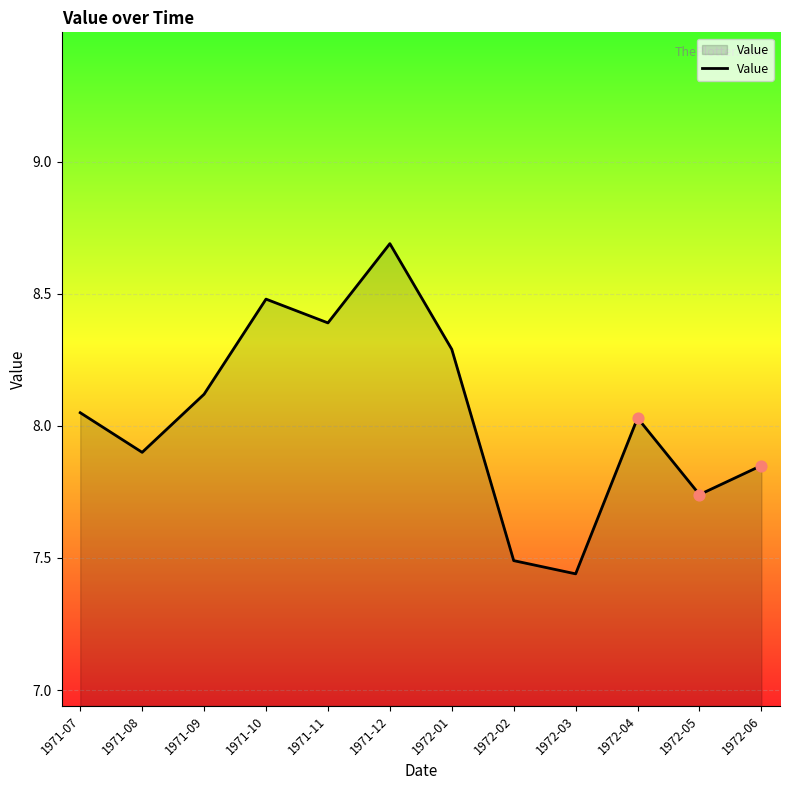

Which has a higher value, 1972-04 or 1971-08?

1972-04